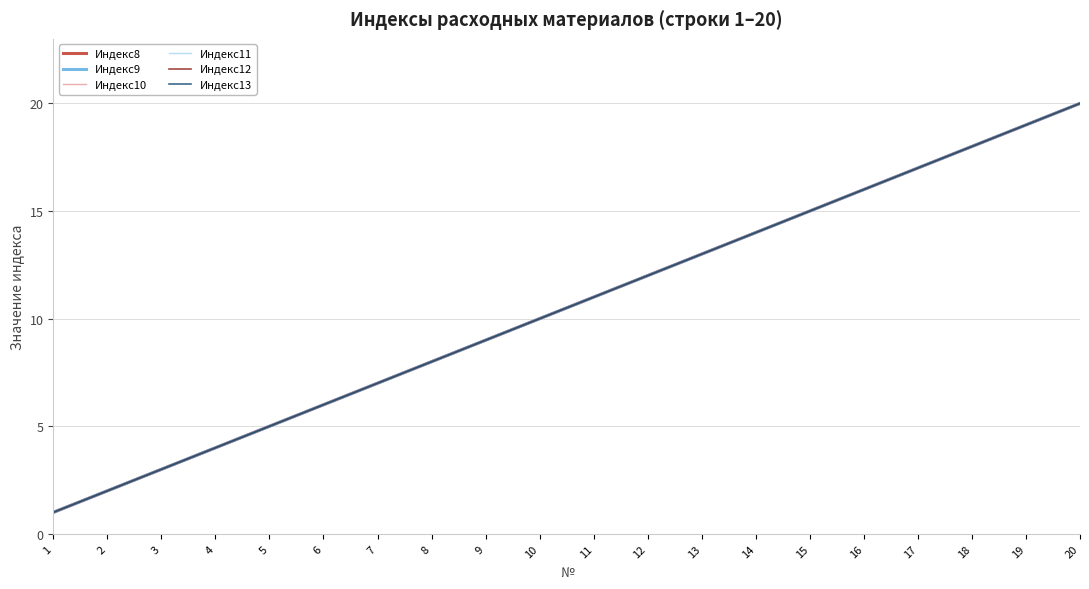

Does the chart have visible grid lines?

Yes